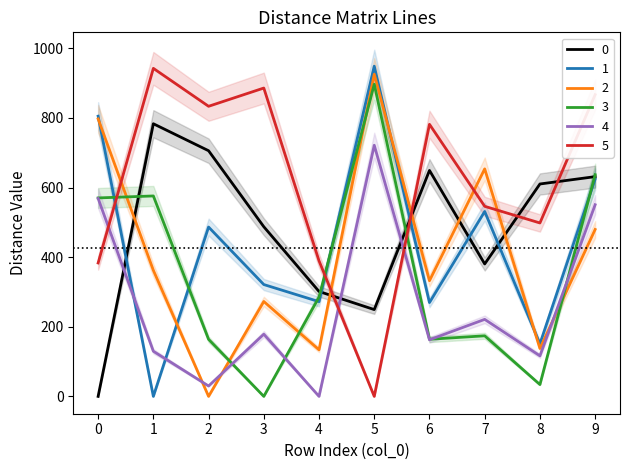

Rank the categories by 5 value from lowest to highest.

5, 0, 4, 8, 7, 6, 2, 9, 3, 1